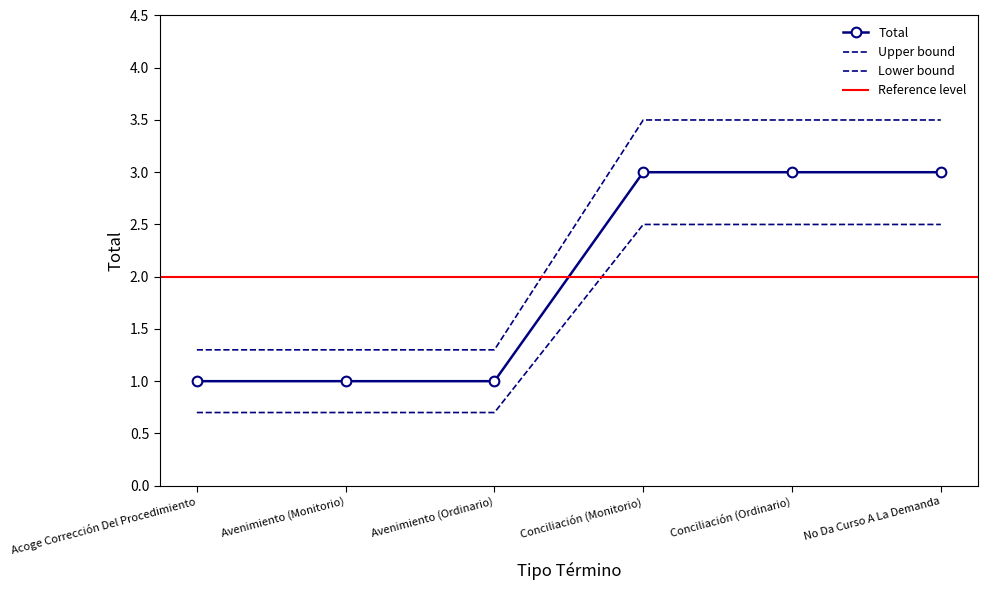

What is the spread (max minus min) of values at Acoge Corrección Del Procedimiento?

0.6